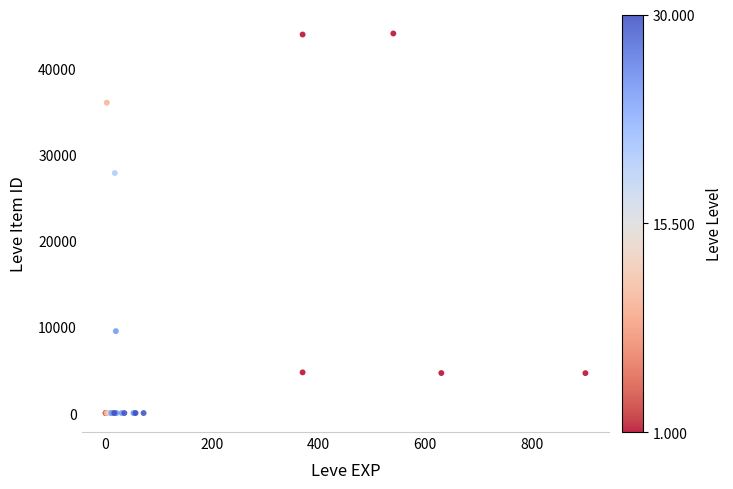

What Y value in the scatter plot is closest to 22048?

27884